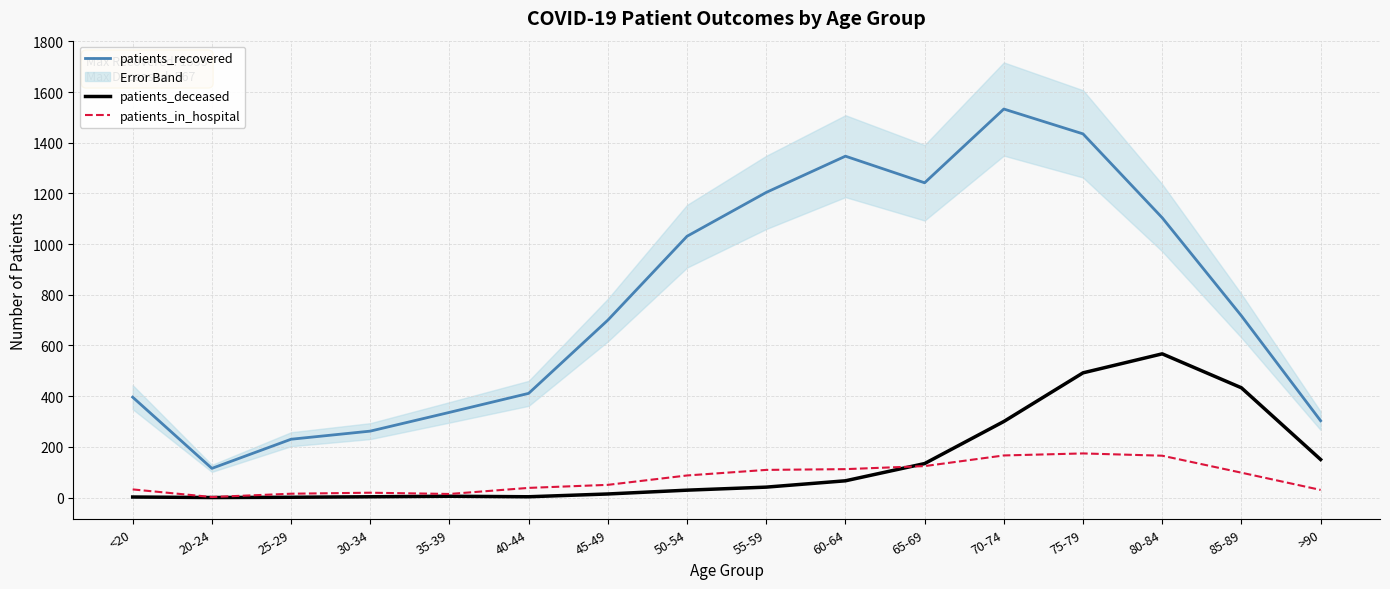

How many data points in patients_deceased are above 41?

7